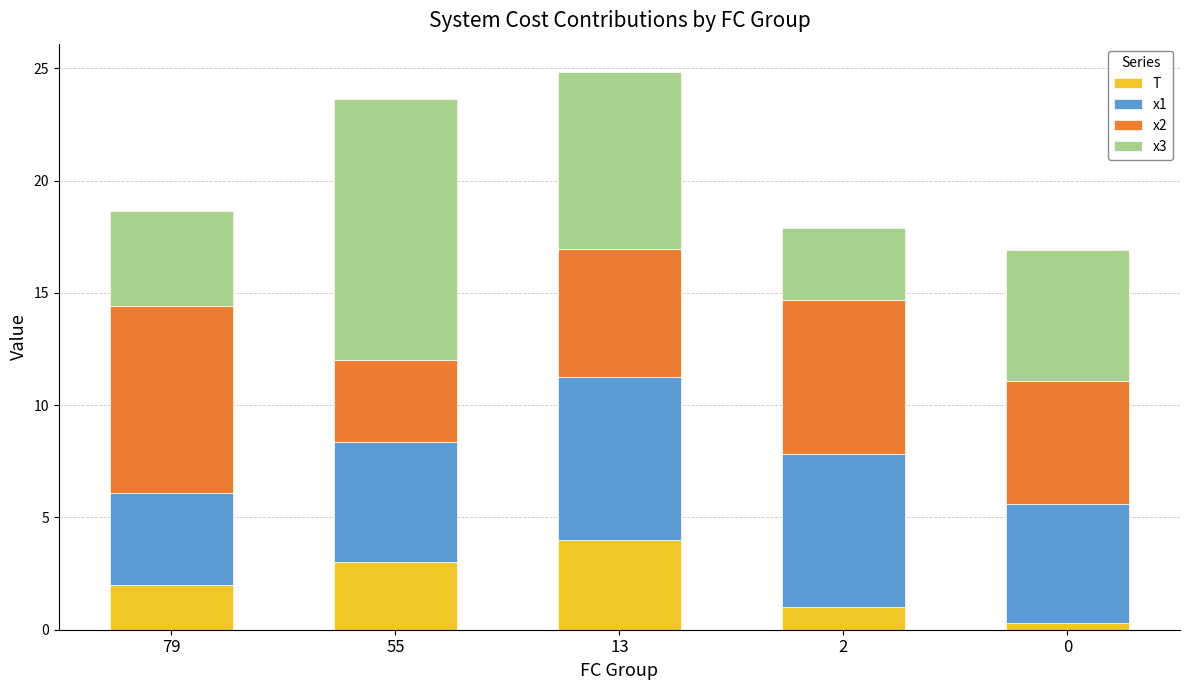

The T series shows 2.0 at 79. True or false?

True